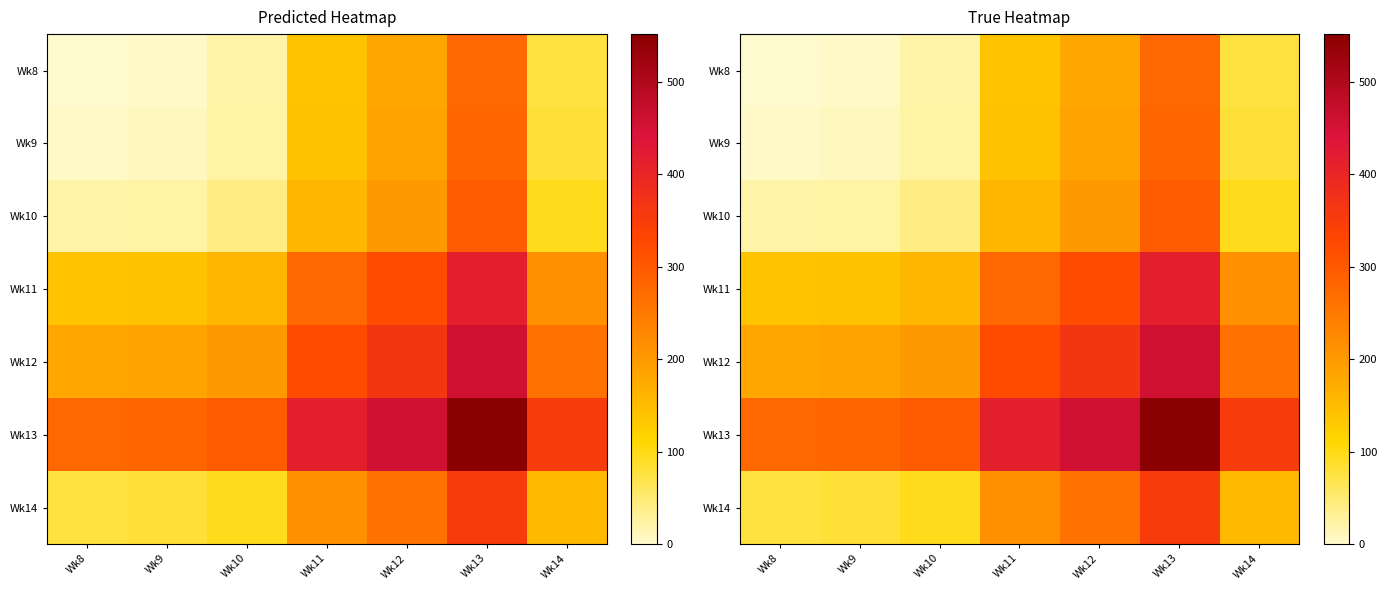

Which category has the highest value across all series?

Wk13